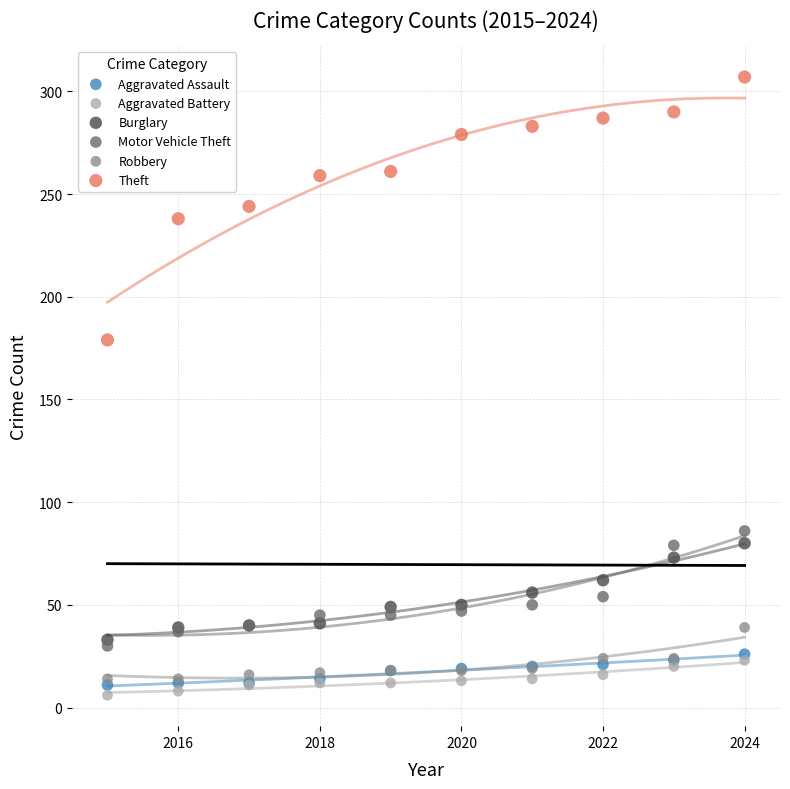

Across all series, what Y value is closest to 156?

179